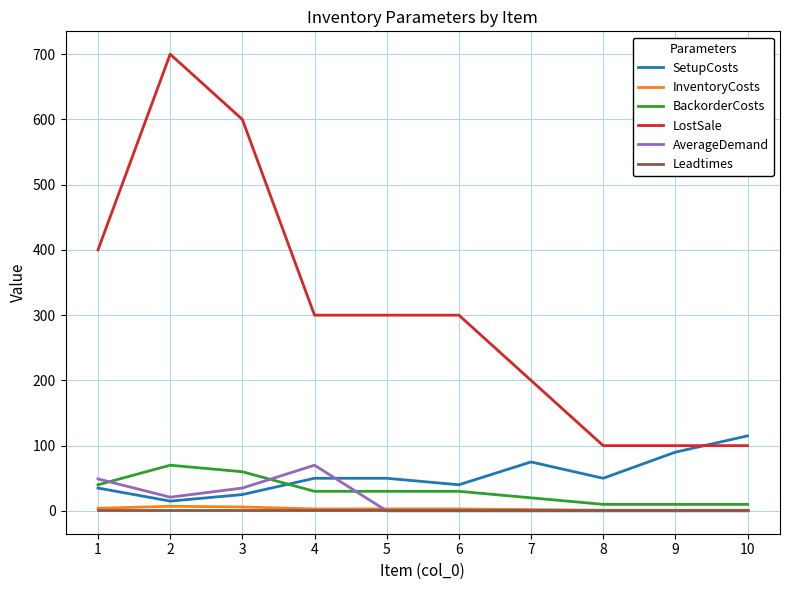

Between 4 and 9, which series saw the biggest shift?

LostSale